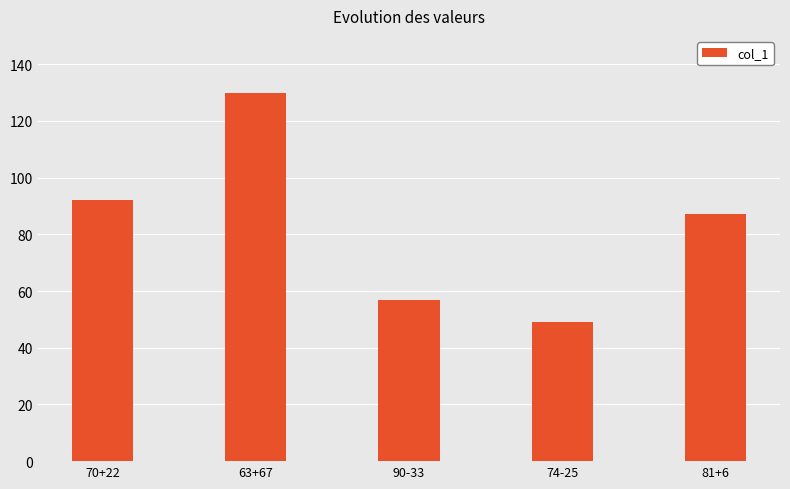

What is the label of the 4th bar from the left?

74-25